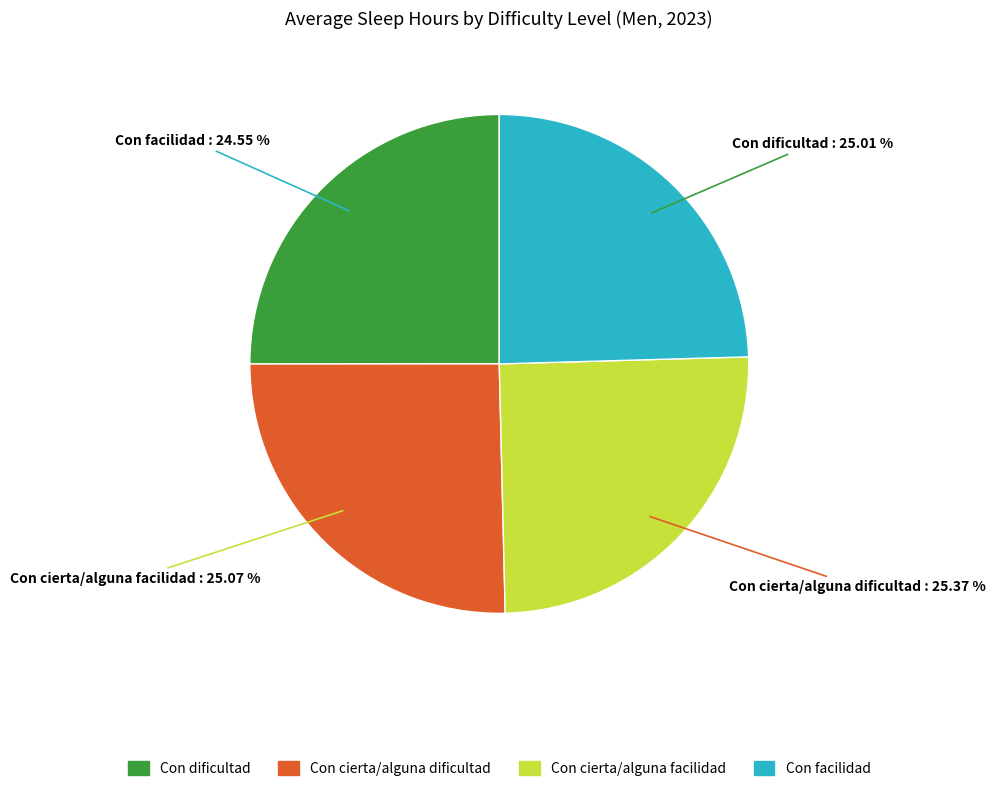

To the nearest percent, what portion does Con dificultad represent?

25%